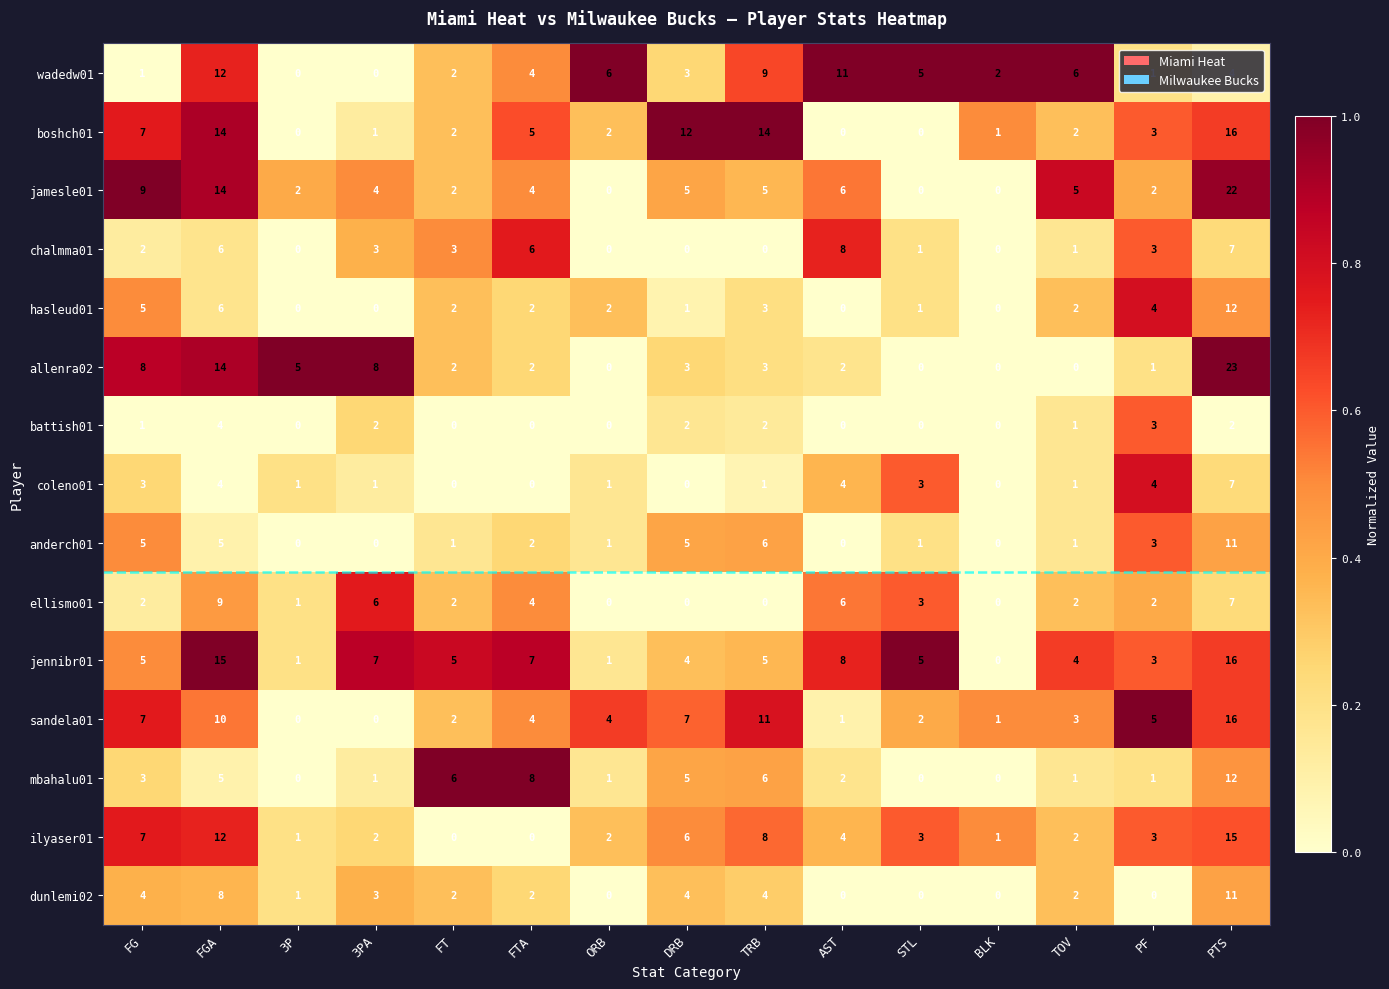

What is the difference between the maximum and minimum values in the ilyaser01 series?

15